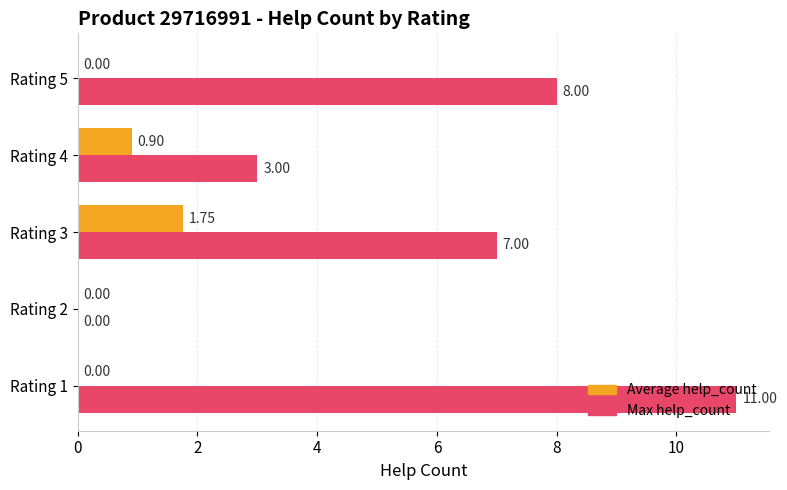

What is the average value of the Average help_count series?

0.5